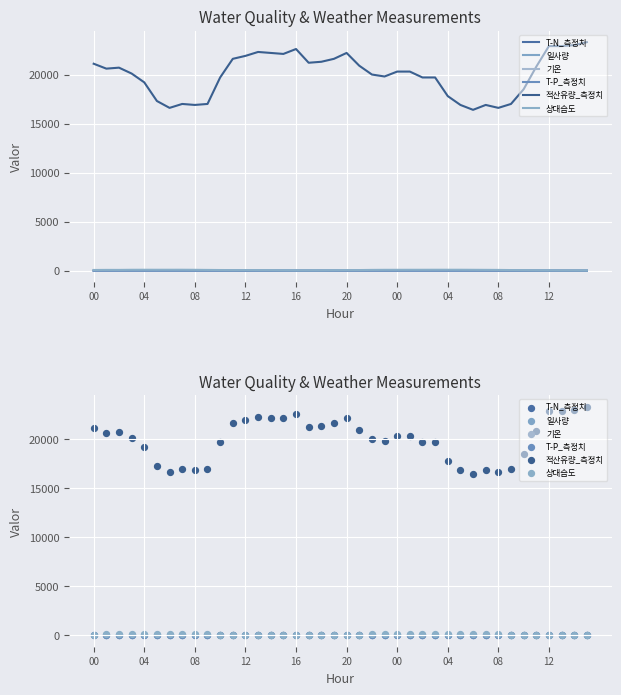

At how many categories does at least one series exceed 21994?

9